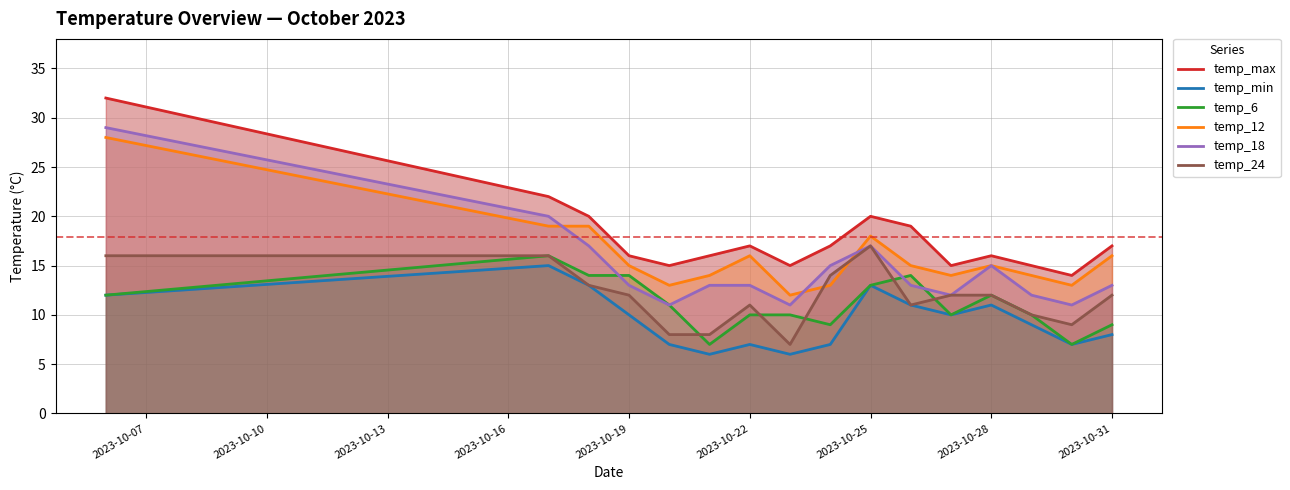

What is the minimum value for temp_6?

7